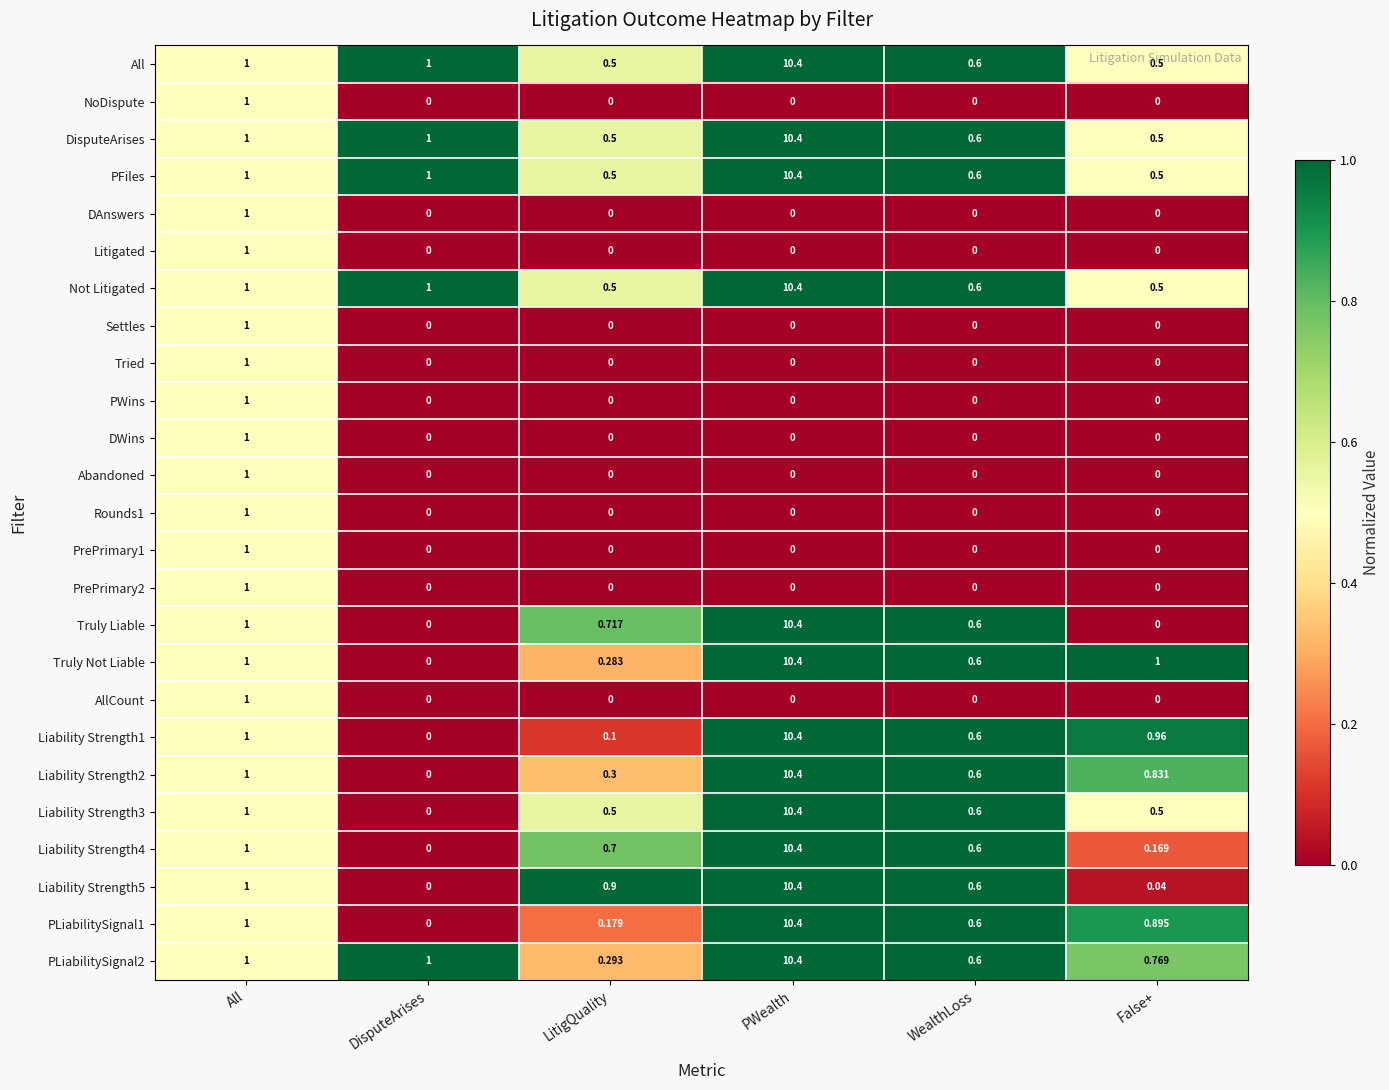

What is the total value across all series at LitigQuality?

6.0